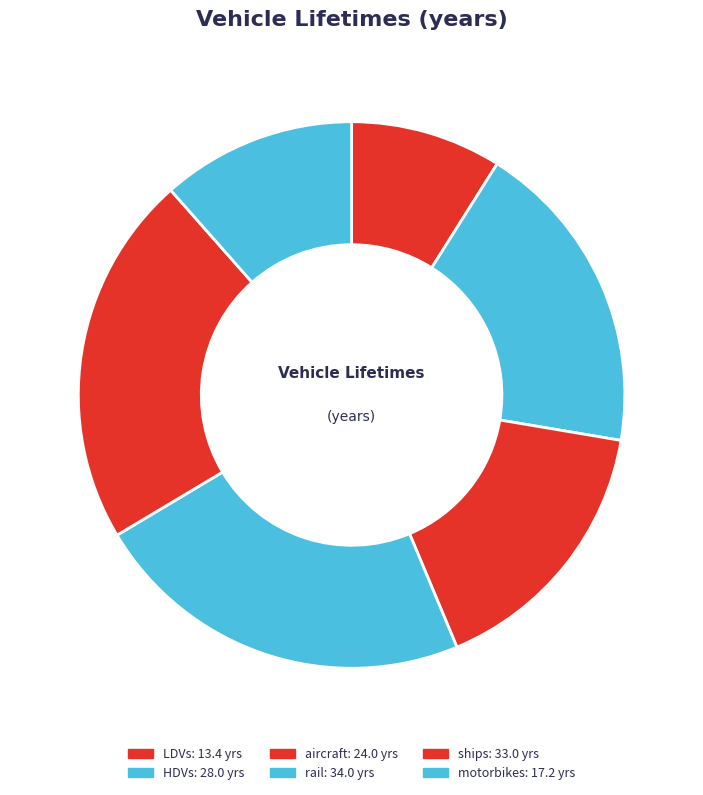

To the nearest percent, what is the difference between the largest and smallest slice percentages?

14%